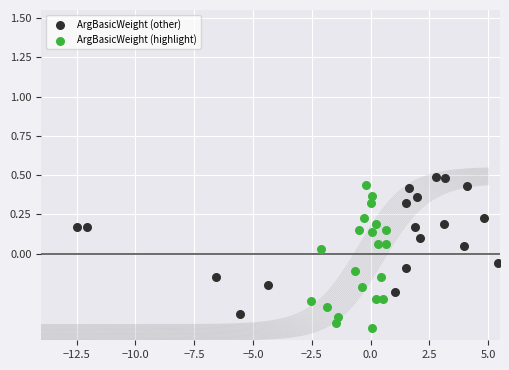

What are all the series names shown in the legend?

ArgBasicWeight (other), ArgBasicWeight (highlight)